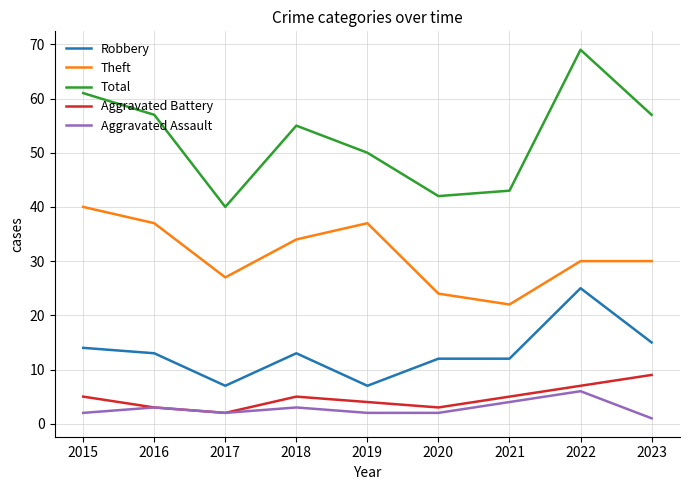

What is the difference between the maximum and second lowest values in the Total series?

27